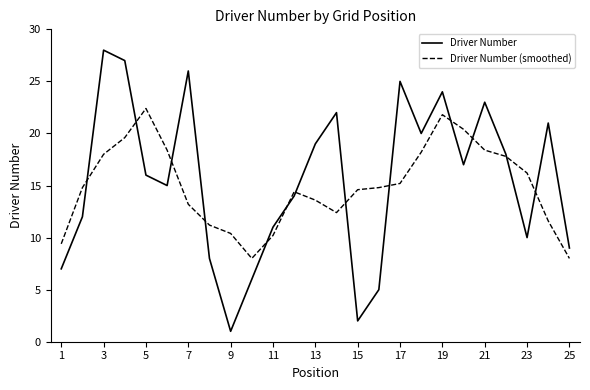

Which series has the largest range (max minus min)?

Driver Number